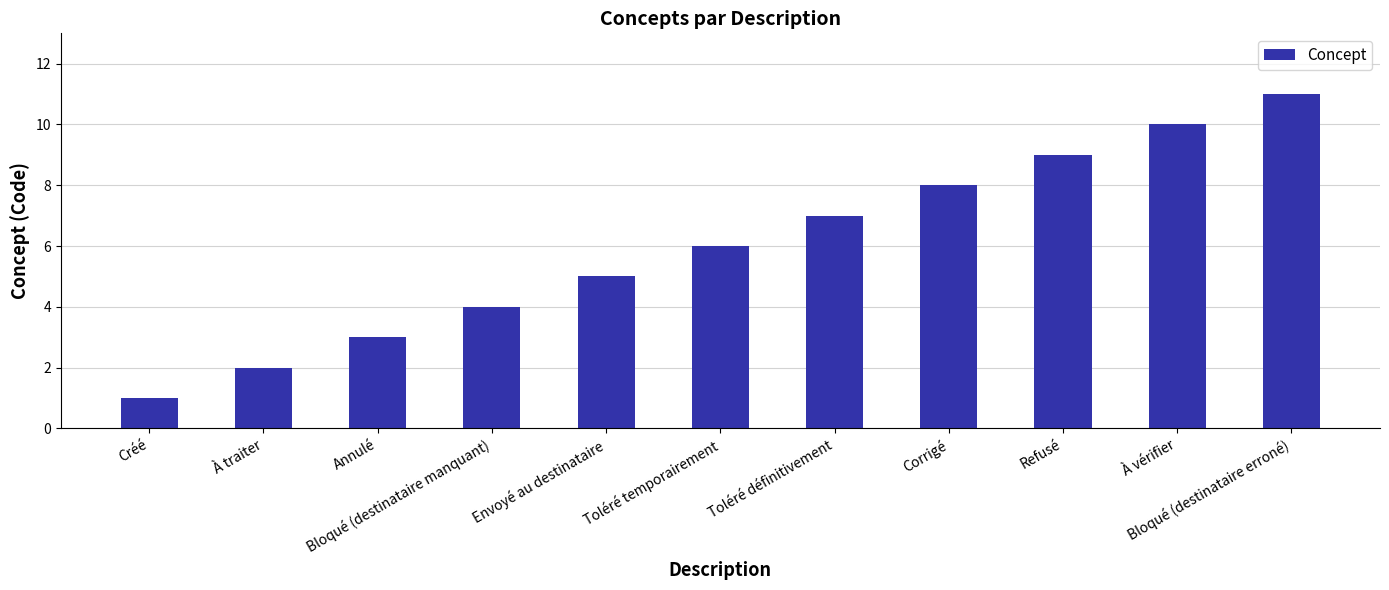

List the labels in order of value, largest first.

Bloqué (destinataire erroné), À vérifier, Refusé, Corrigé, Toléré définitivement, Toléré temporairement, Envoyé au destinataire, Bloqué (destinataire manquant), Annulé, À traiter, Créé